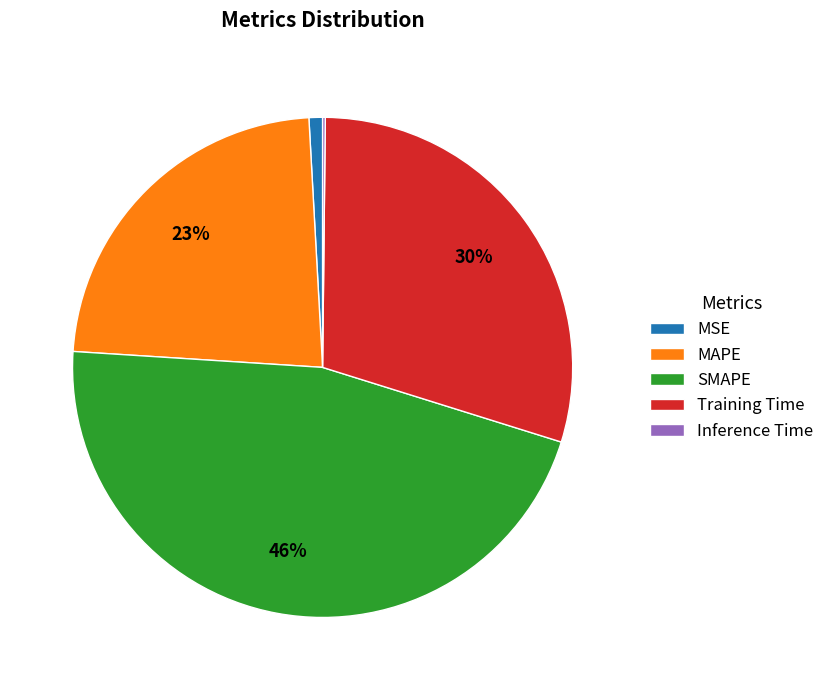

Which category has the biggest portion of the pie?

SMAPE